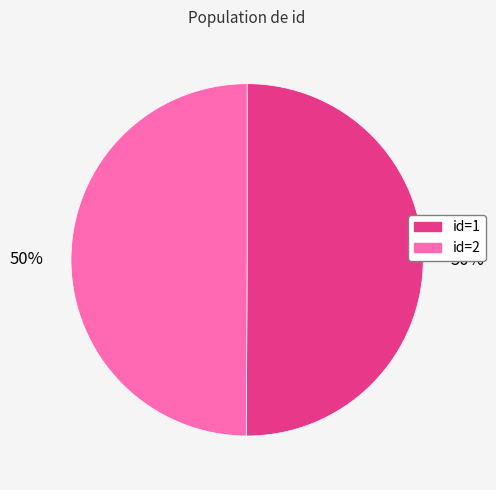

To the nearest percent, what is the average slice percentage?

50%